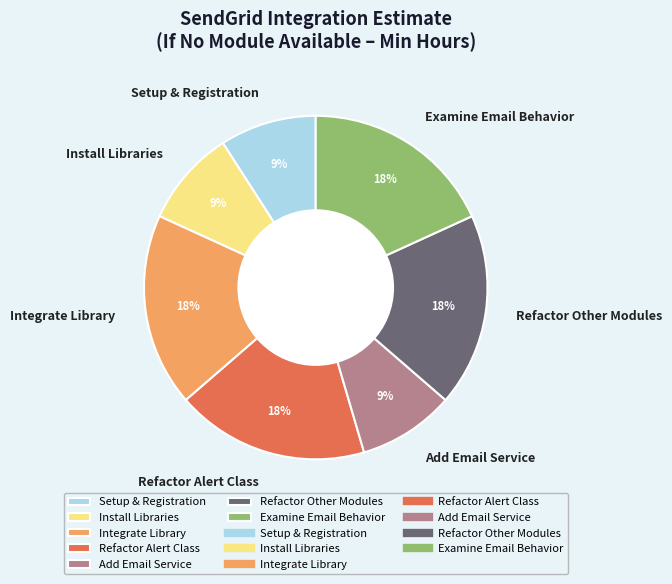

Is there any slice that represents more than half of the pie?

No